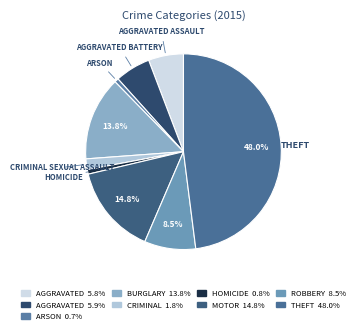

Rank the categories by value from lowest to highest.

Arson, Homicide, Criminal Sexual Assault, Aggravated Assault, Aggravated Battery, Robbery, Burglary, Motor Vehicle Theft, Theft